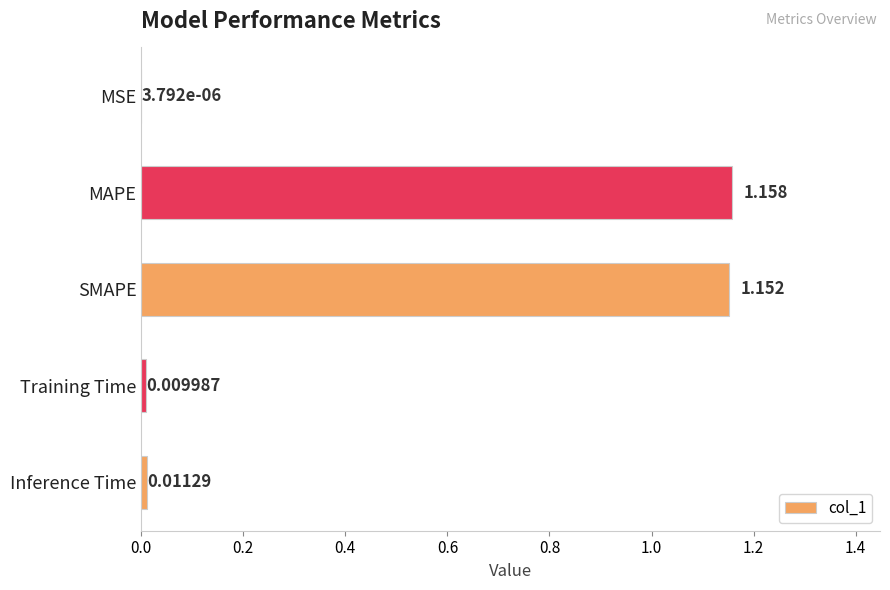

At which label is the value closest to 0?

MSE